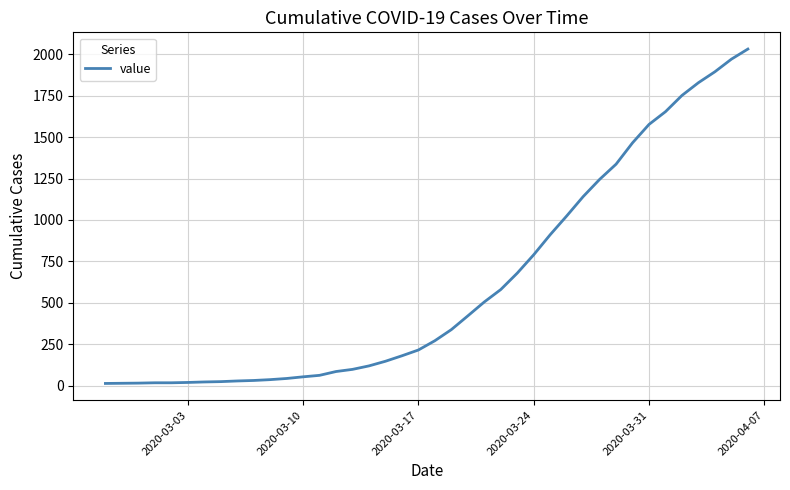

What is the greatest value displayed?

2032